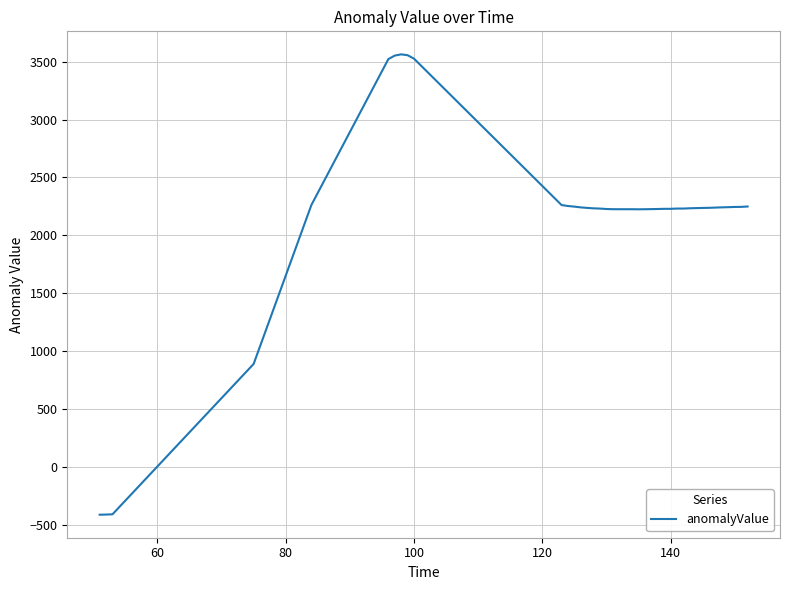

What is the difference between the maximum and minimum values?

3972.2